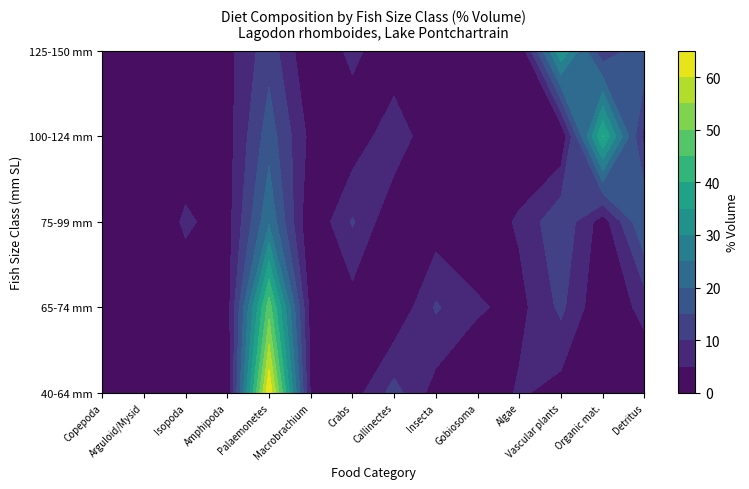

The value of 75-99 at Amphipoda is 1.4. True or false?

False